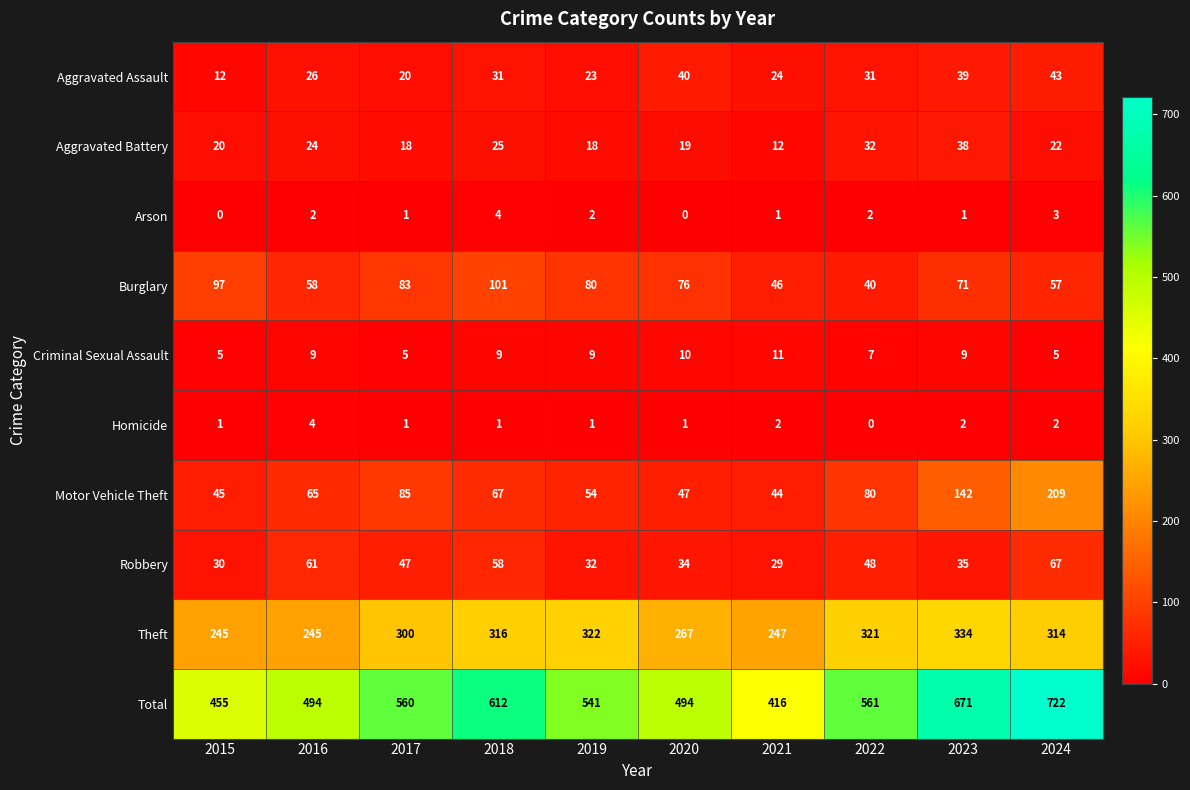

The Criminal Sexual Assault series shows 14 at 2016. True or false?

False